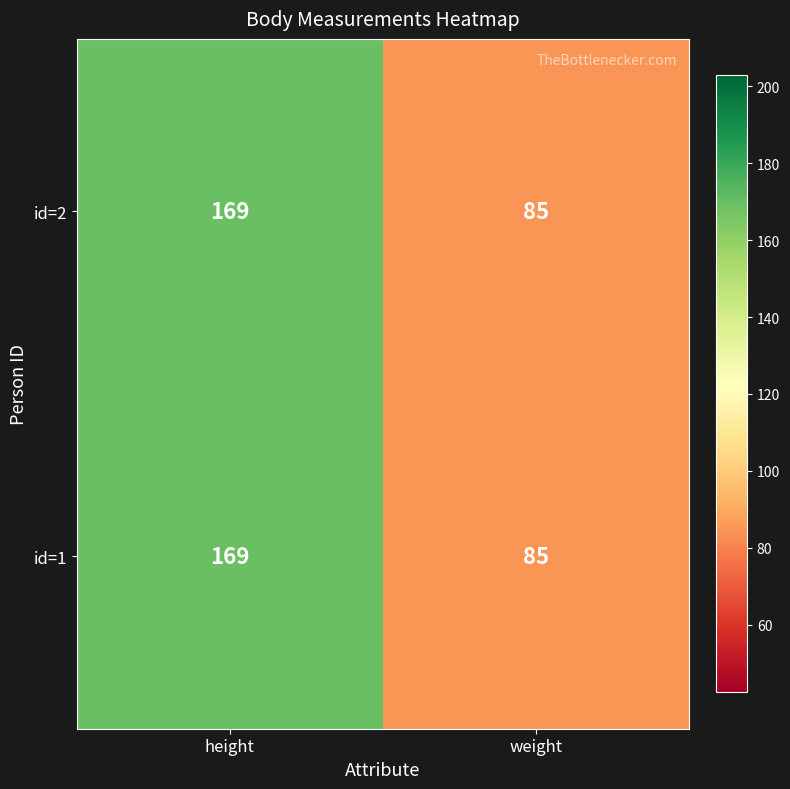

Reading right to left, transcribe all the data shown in this chart.

id=2: 85	169
id=1: 85	169